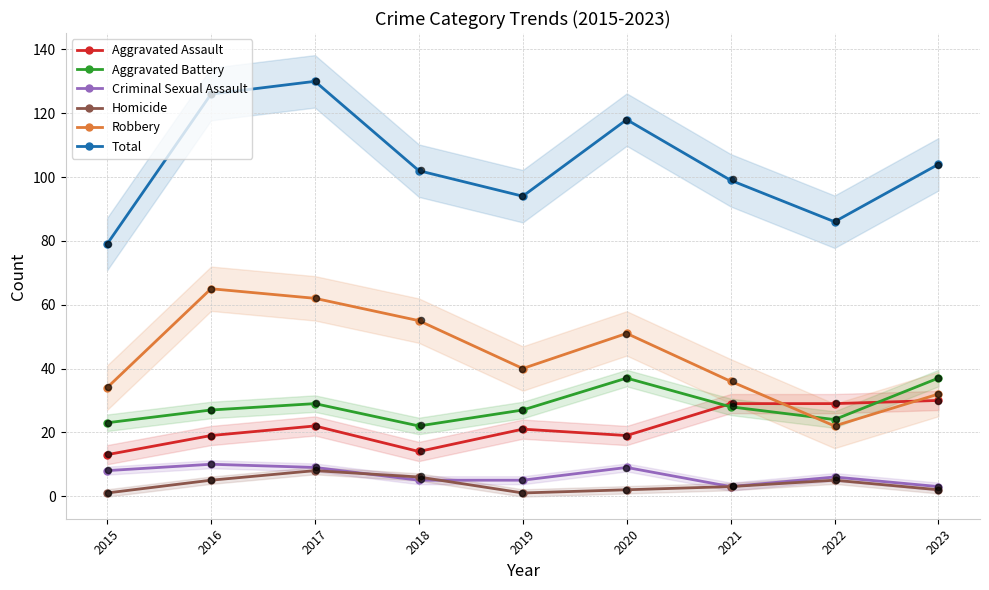

What is the total value across all series at 2015?

158